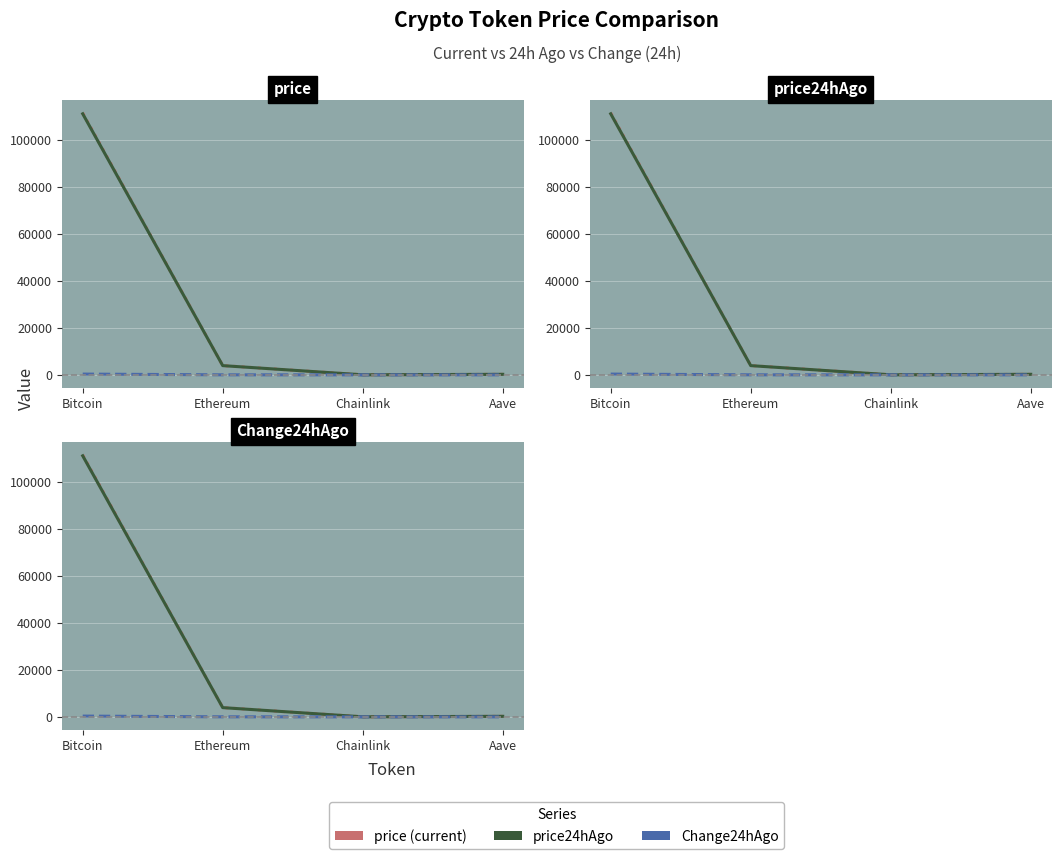

Is the value of price (current) at Bitcoin greater than the value of price24hAgo at Aave?

Yes